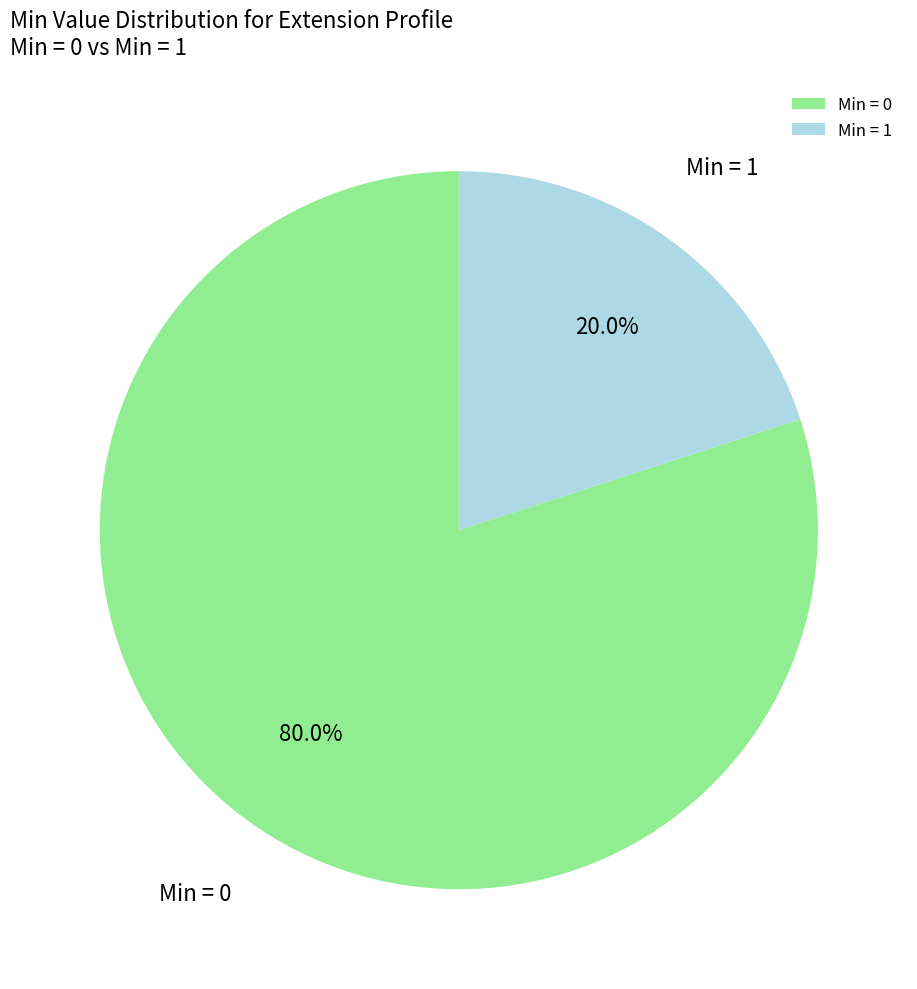

Approximately how many times larger is the value at Min = 0 compared to Min = 1?

4.0